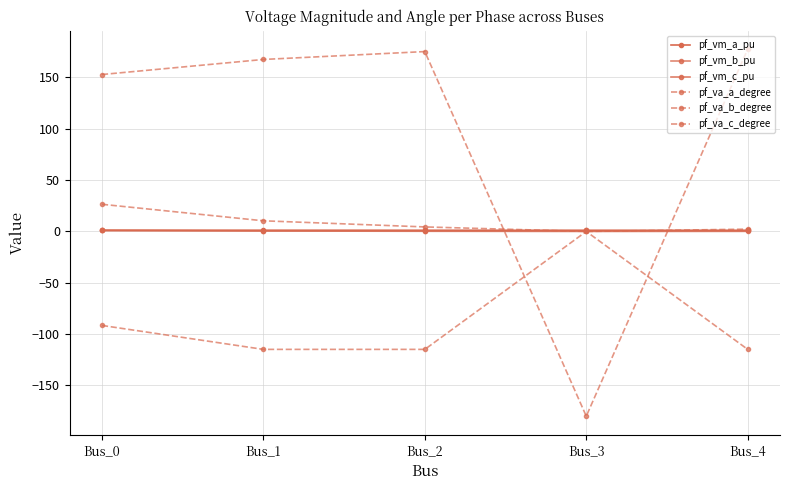

Where do pf_va_a_degree and pf_vm_b_pu first cross each other?

Bus_2 and Bus_3